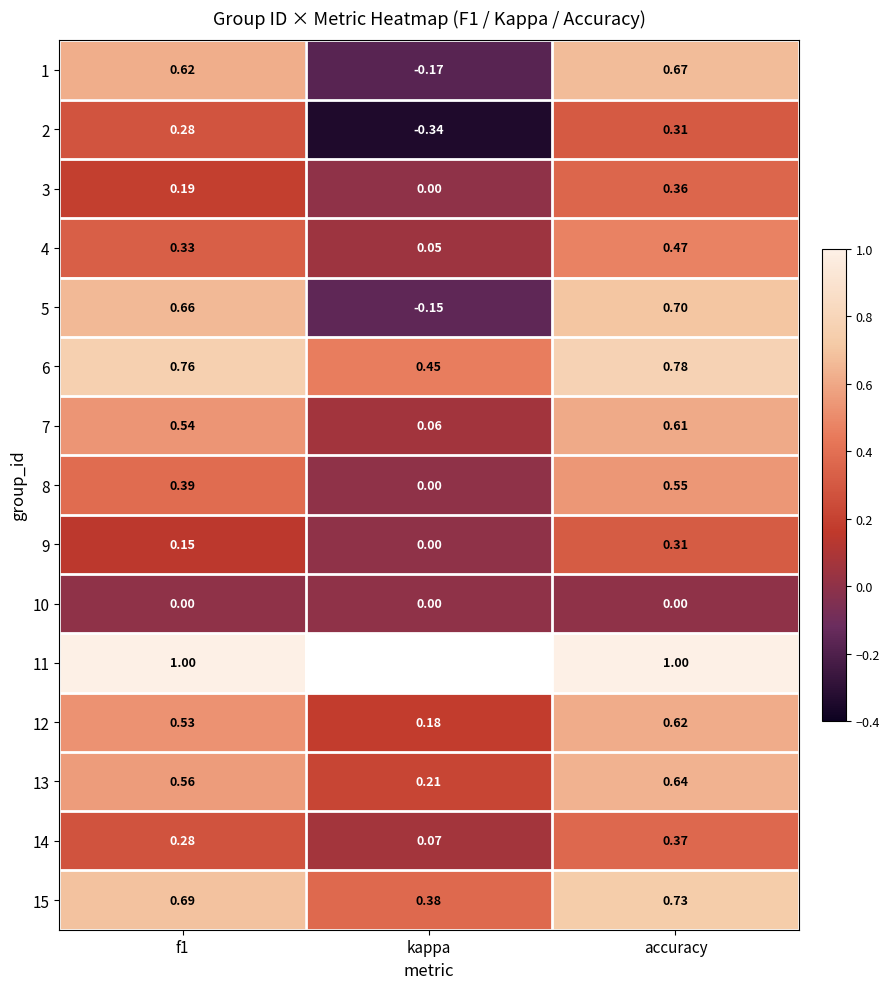

What is the difference between the highest and lowest values at f1?

1.0